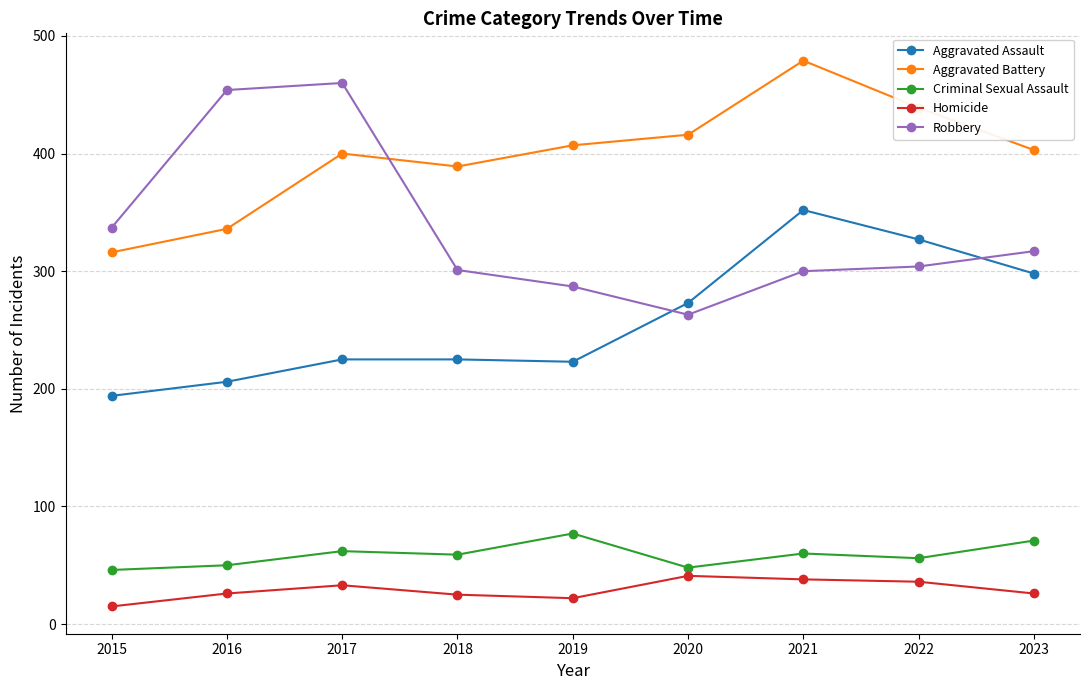

What is the sum of all Homicide values?

262